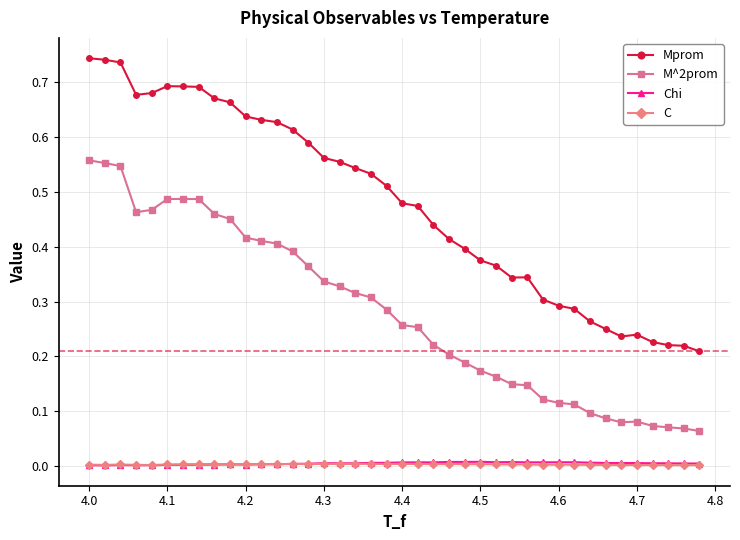

True or false: Chi has more than 0 interior local peaks.

True